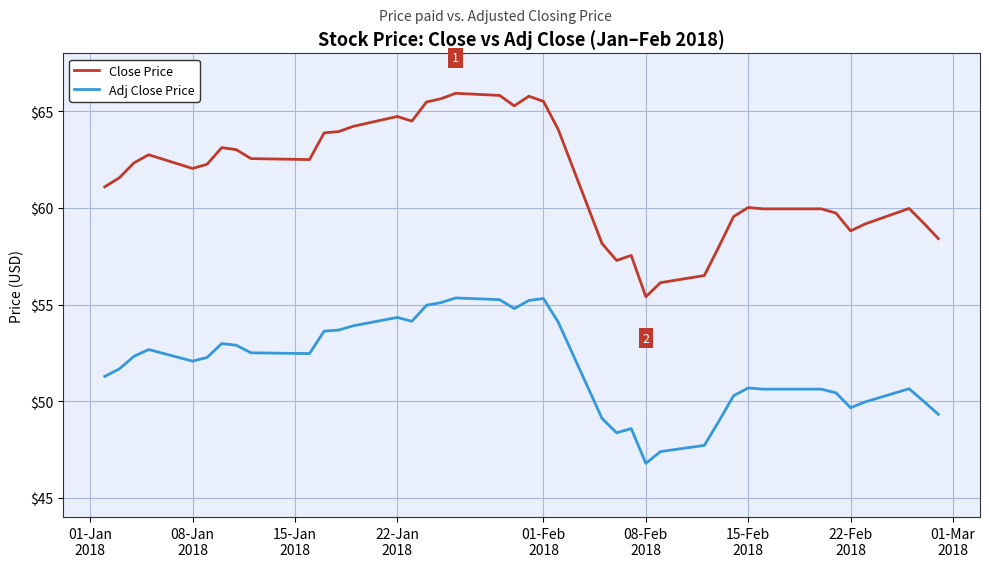

True or false: Close Price and Adj Close Price intersect in this chart.

False